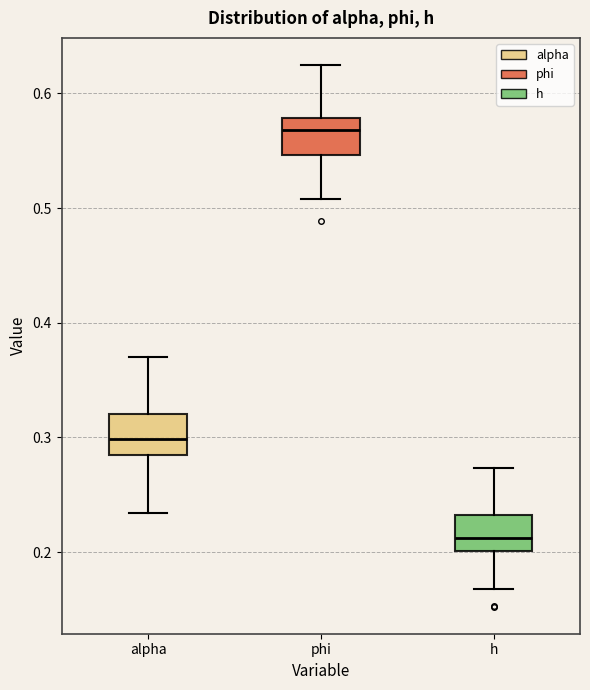

Where does the median line of the box for alpha sit on the y-axis? The values are not printed on the chart, so give them approximately, as read against the axis.

0.30